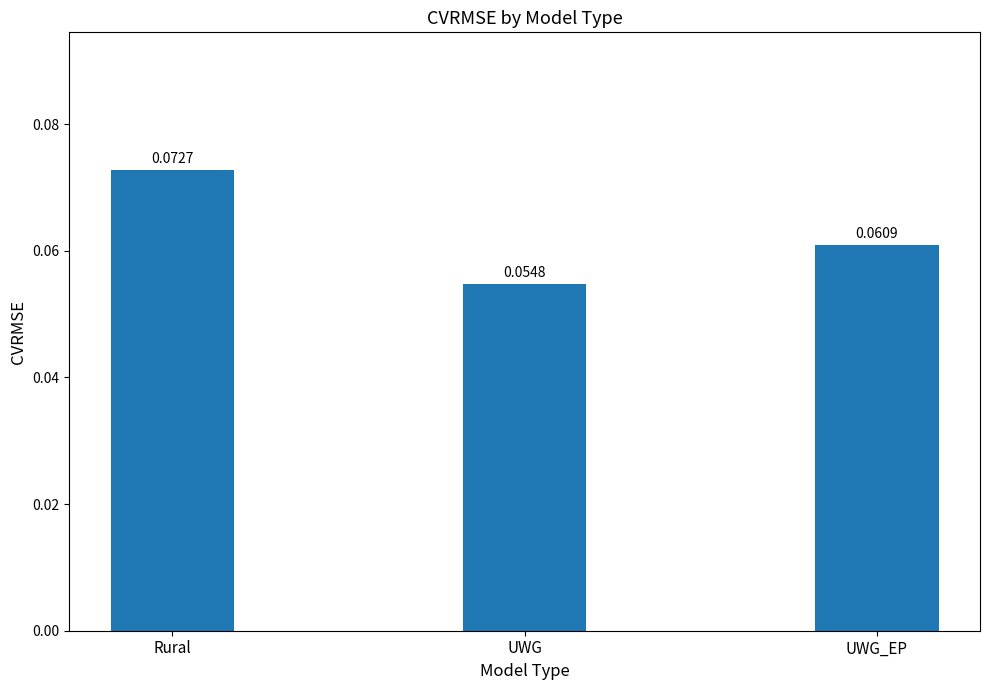

What position from the right is UWG?

2